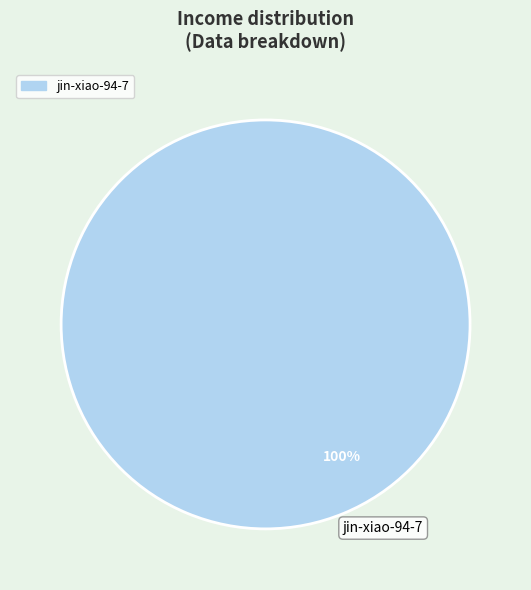

Count the number of slices in the pie.

1